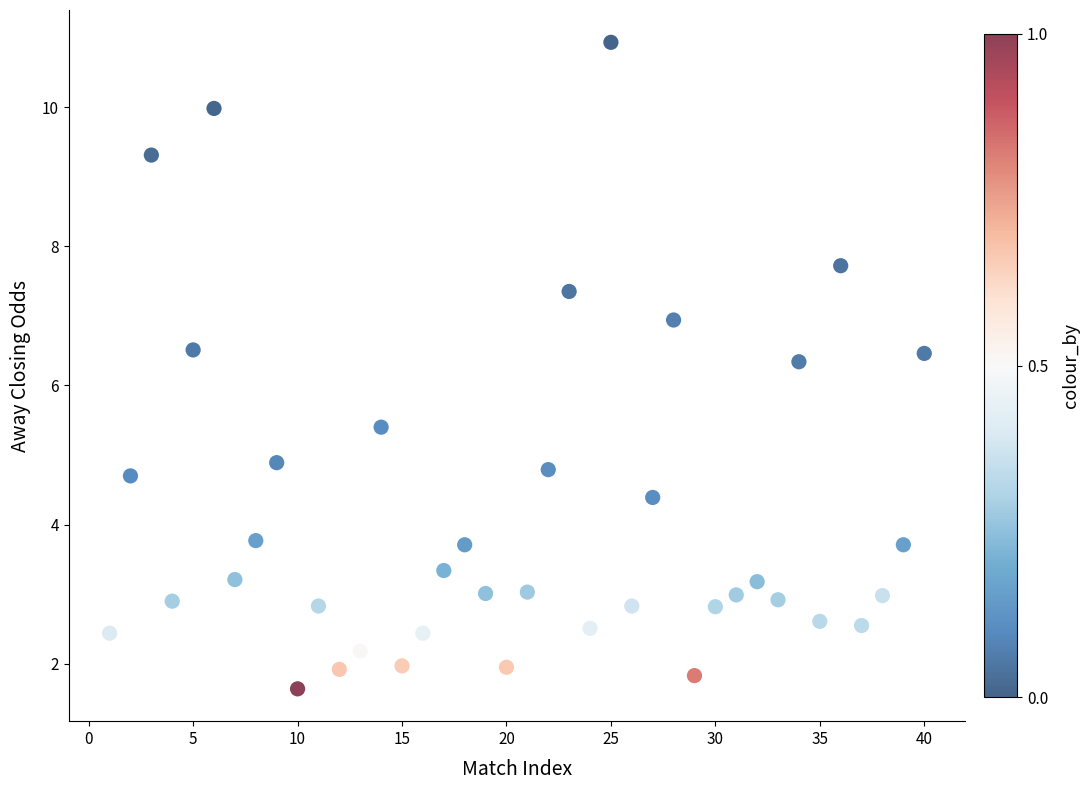

What is the range of Y values (max minus min)?

9.3